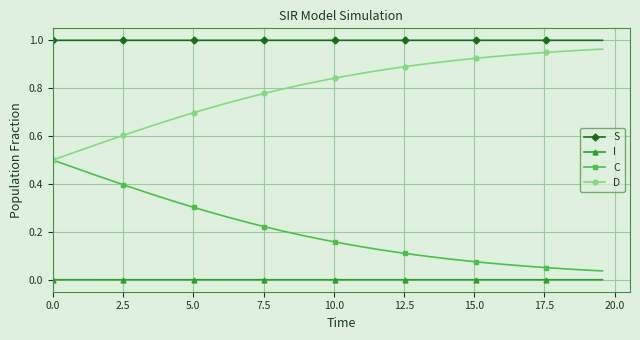

True or false: S and D cross at least once.

False